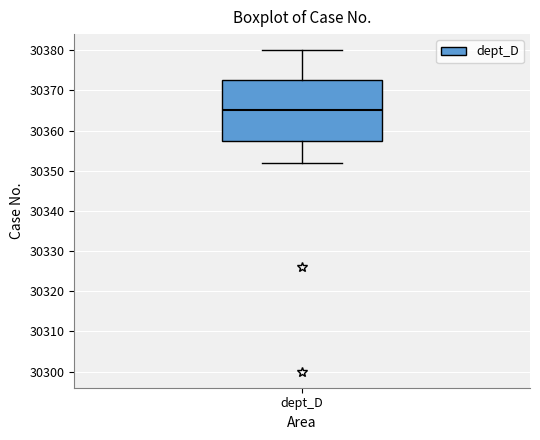

Transcribe this box plot: give where the median line is, the range the box spans, and where the two whiskers end, as read against the y-axis. The values are not printed on the chart, so give them approximately, as read against the axis.

median 30365, box 30358 to 30373, whiskers 30352 to 30380